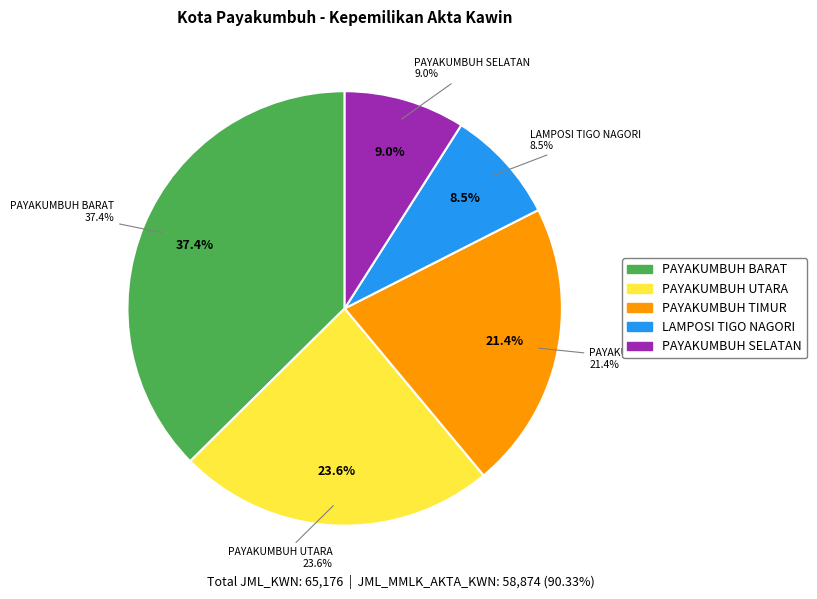

What percentage do PAYAKUMBUH BARAT and LAMPOSI TIGO NAGORI together represent?

45.9%